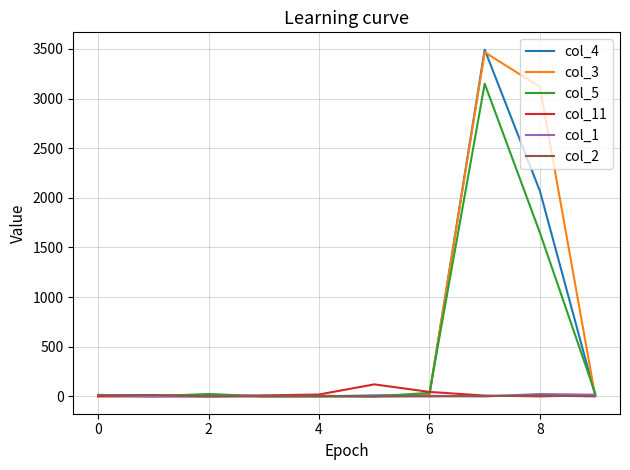

Which series has the widest spread of values?

col_4